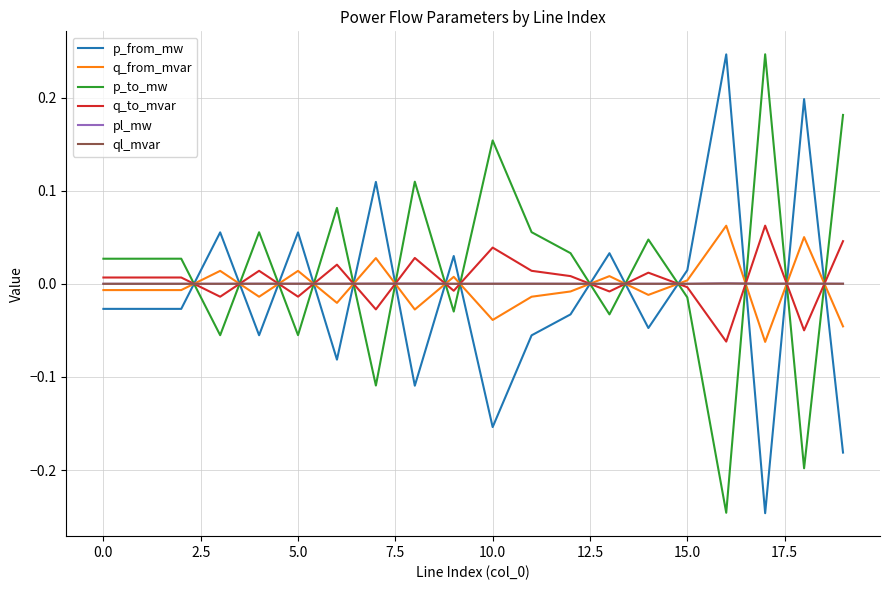

True or false: ql_mvar and p_to_mw cross at least once.

True